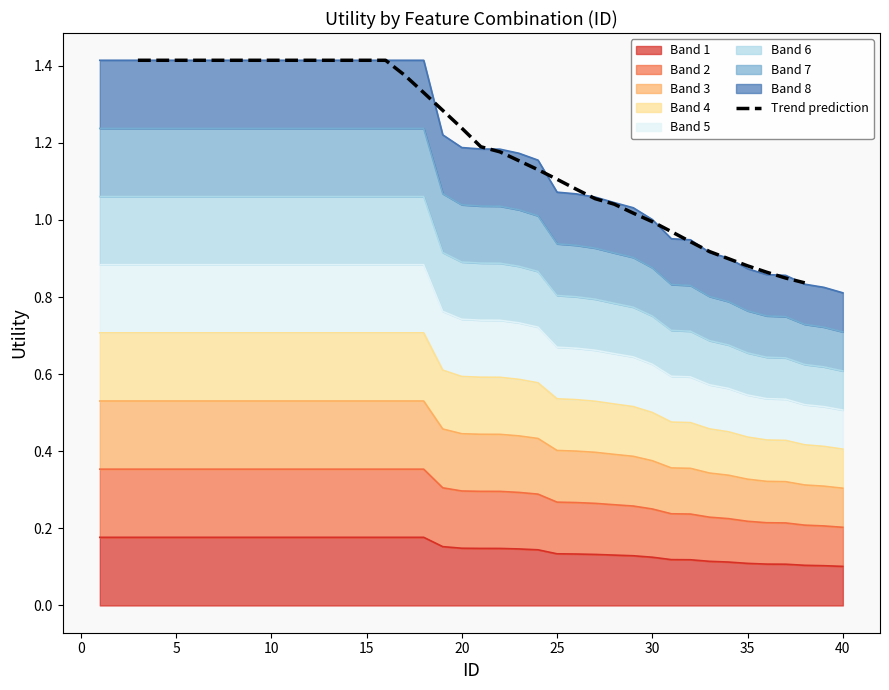

The value at 20 is 1.2. True or false?

True